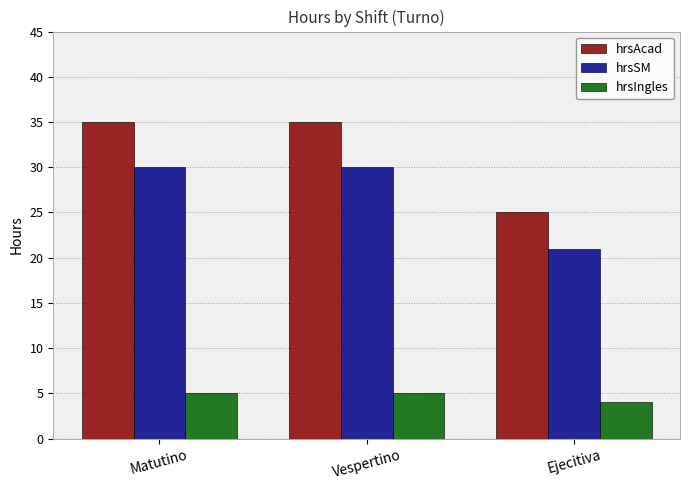

What is the minimum value shown in the chart?

4